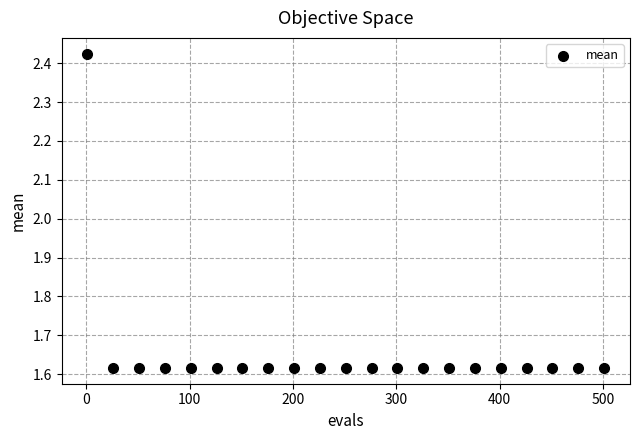

What is the range of Y values (max minus min)?

0.8